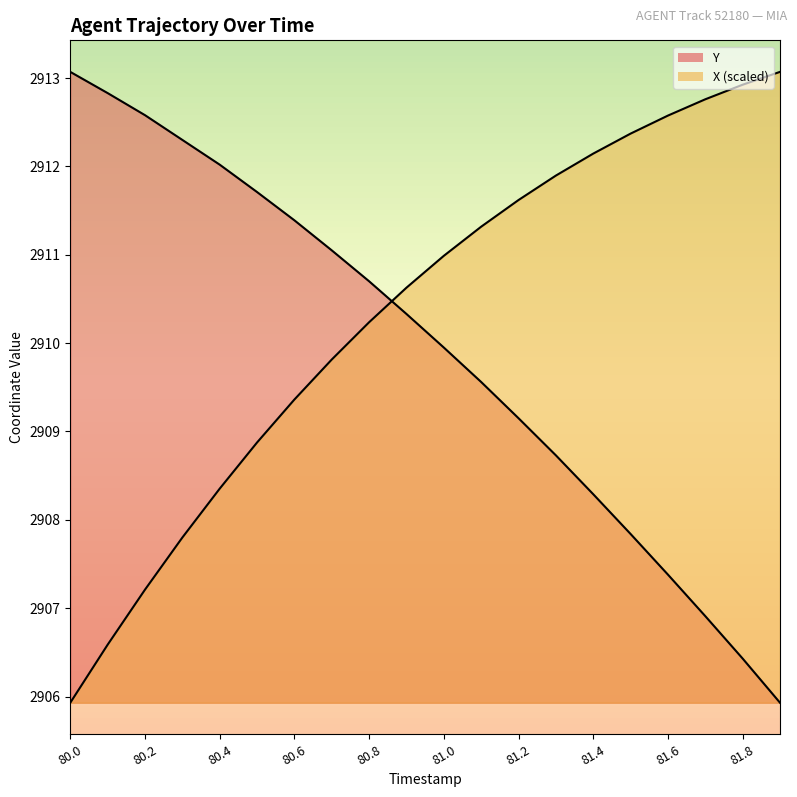

Which label corresponds to the largest value in the chart?

81.9